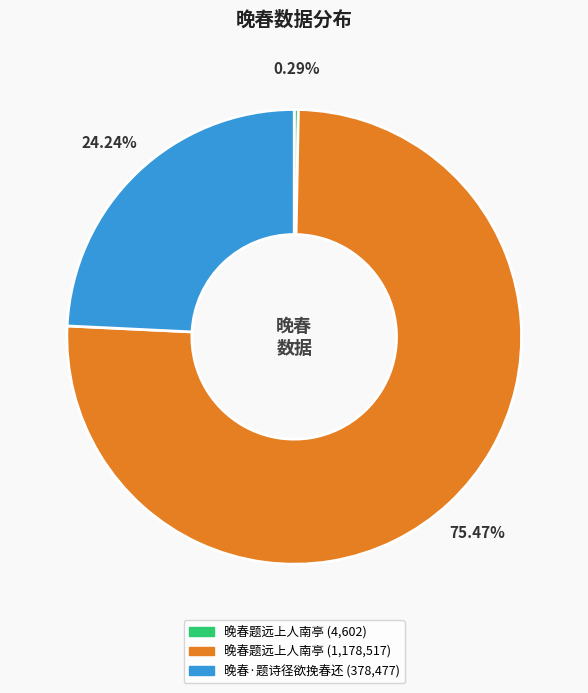

Does any single category account for the majority?

Yes